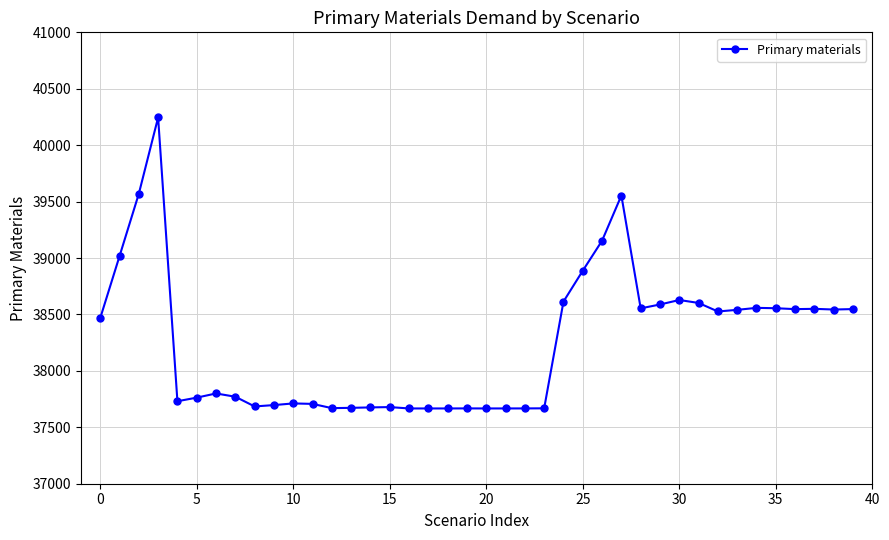

What is the sum of all values?

1530148.7